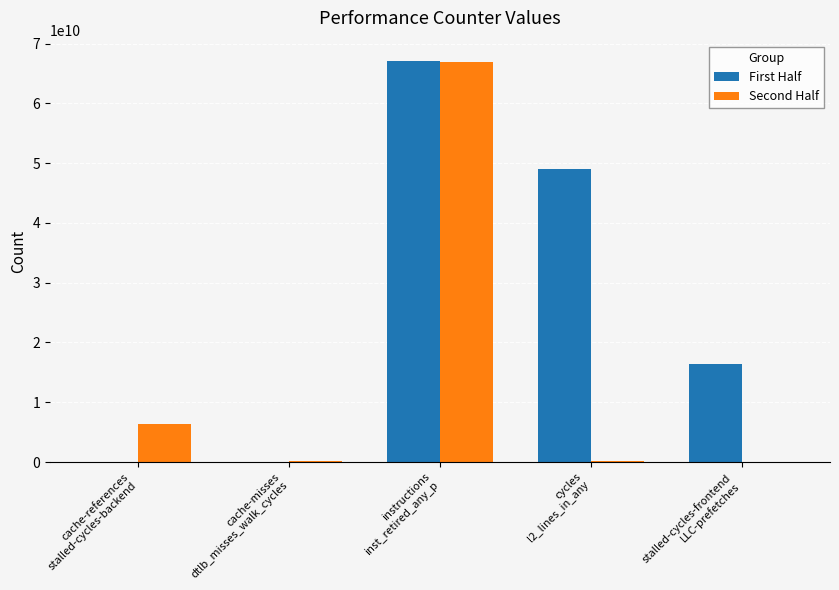

Count the number of data series in this chart.

2